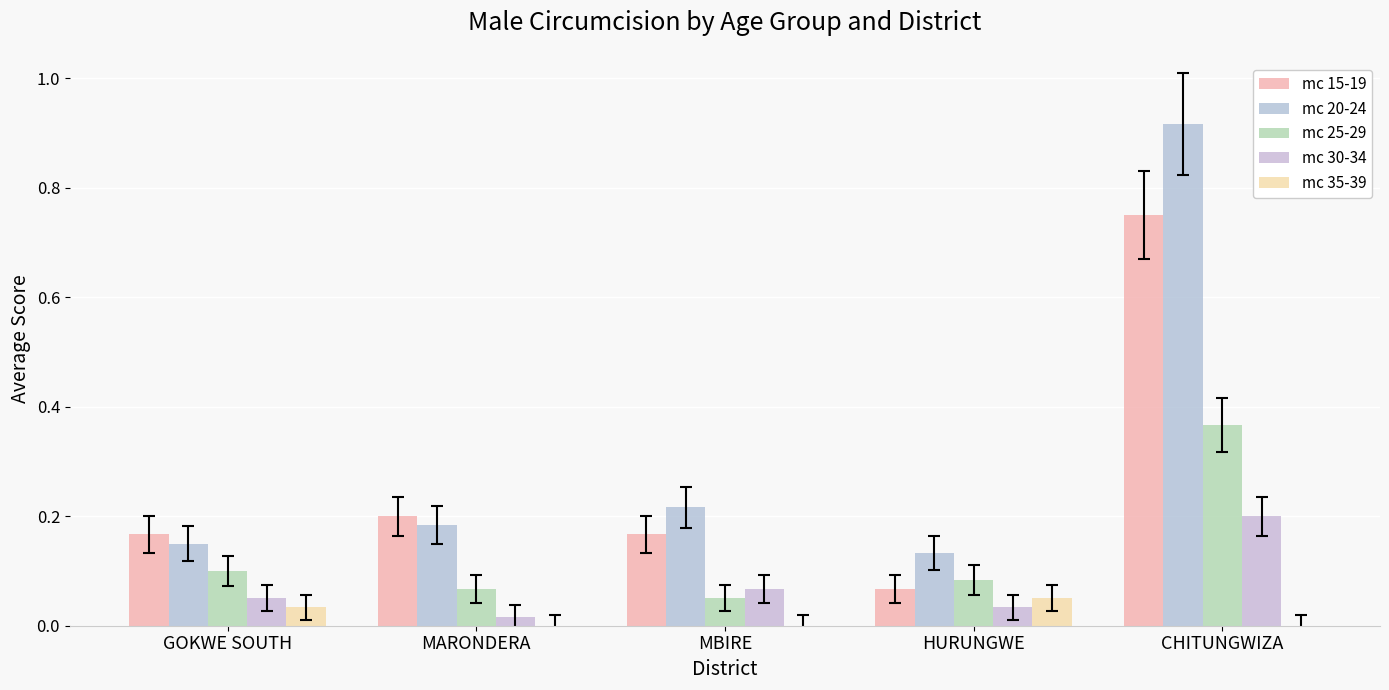

What are all the series names shown in the legend?

mc 15-19, mc 20-24, mc 25-29, mc 30-34, mc 35-39